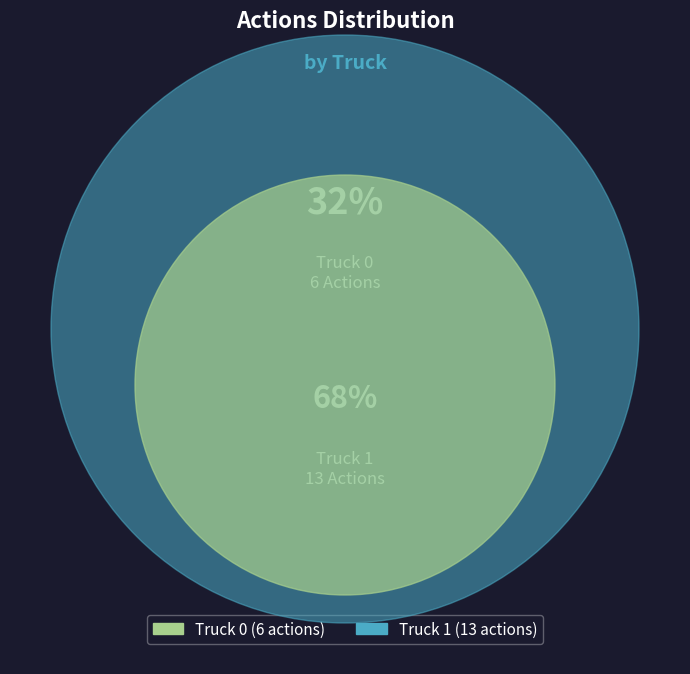

Do Truck 0 and Truck 1 together represent more than half of the pie?

Yes